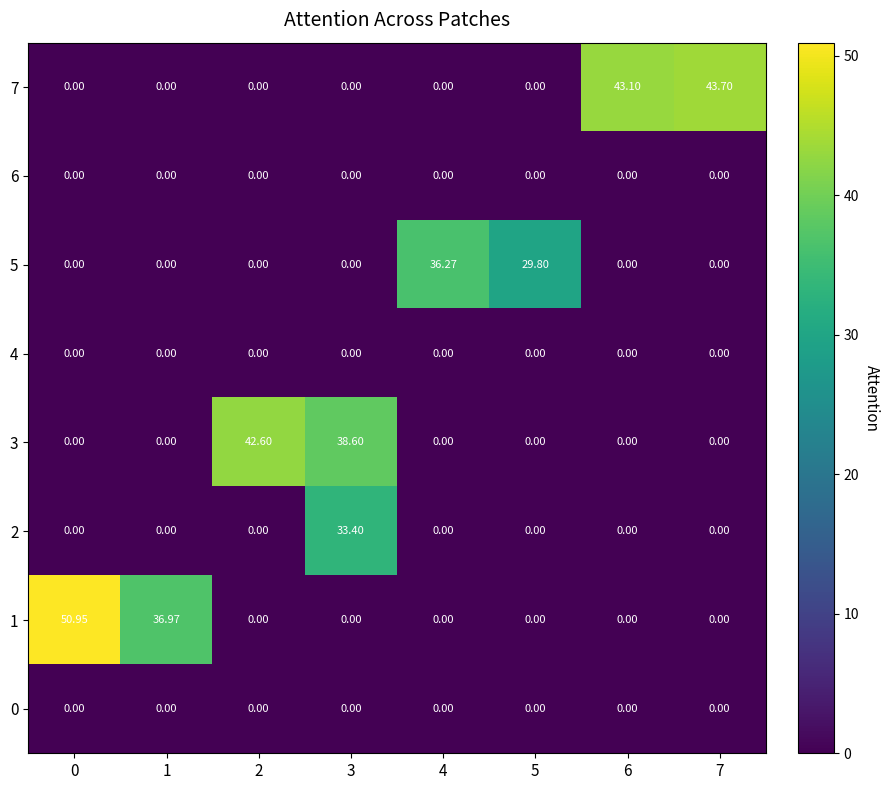

Reading left to right, extract all data points from this chart.

7: 0=0.0	1=0.0	2=0.0	3=0.0	4=0.0	5=0.0	6=43.1	7=43.7
6: 0=0.0	1=0.0	2=0.0	3=0.0	4=0.0	5=0.0	6=0.0	7=0.0
5: 0=0.0	1=0.0	2=0.0	3=0.0	4=36.3	5=29.8	6=0.0	7=0.0
4: 0=0.0	1=0.0	2=0.0	3=0.0	4=0.0	5=0.0	6=0.0	7=0.0
3: 0=0.0	1=0.0	2=42.6	3=38.6	4=0.0	5=0.0	6=0.0	7=0.0
2: 0=0.0	1=0.0	2=0.0	3=33.4	4=0.0	5=0.0	6=0.0	7=0.0
1: 0=51.0	1=37.0	2=0.0	3=0.0	4=0.0	5=0.0	6=0.0	7=0.0
0: 0=0.0	1=0.0	2=0.0	3=0.0	4=0.0	5=0.0	6=0.0	7=0.0